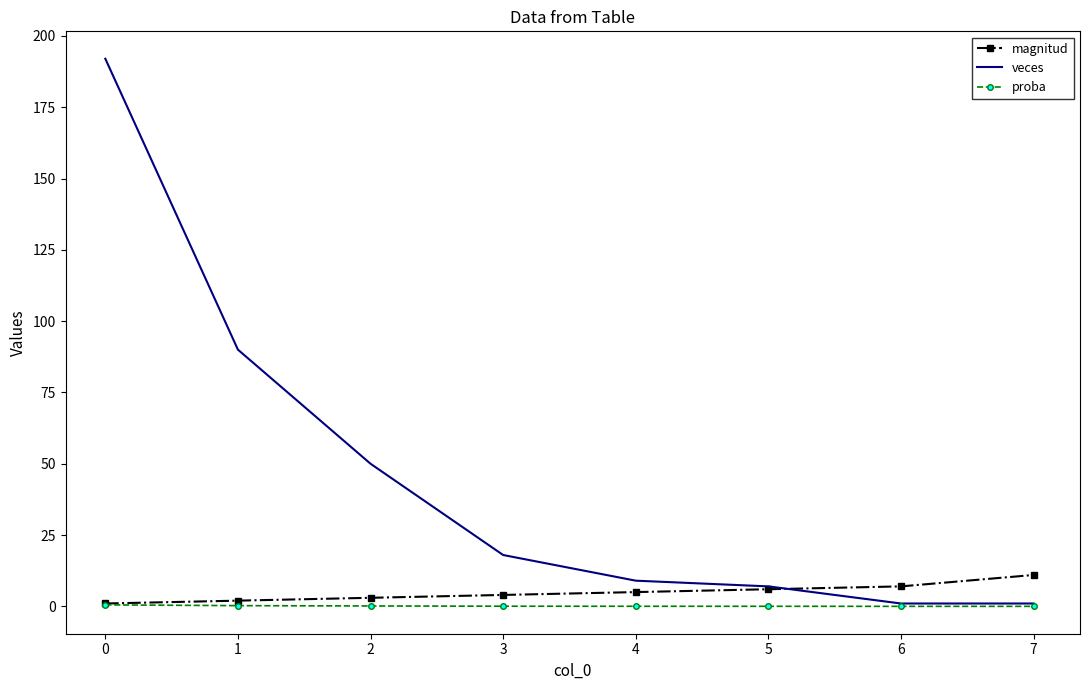

Is it true that veces equals 192.0 at 0?

True